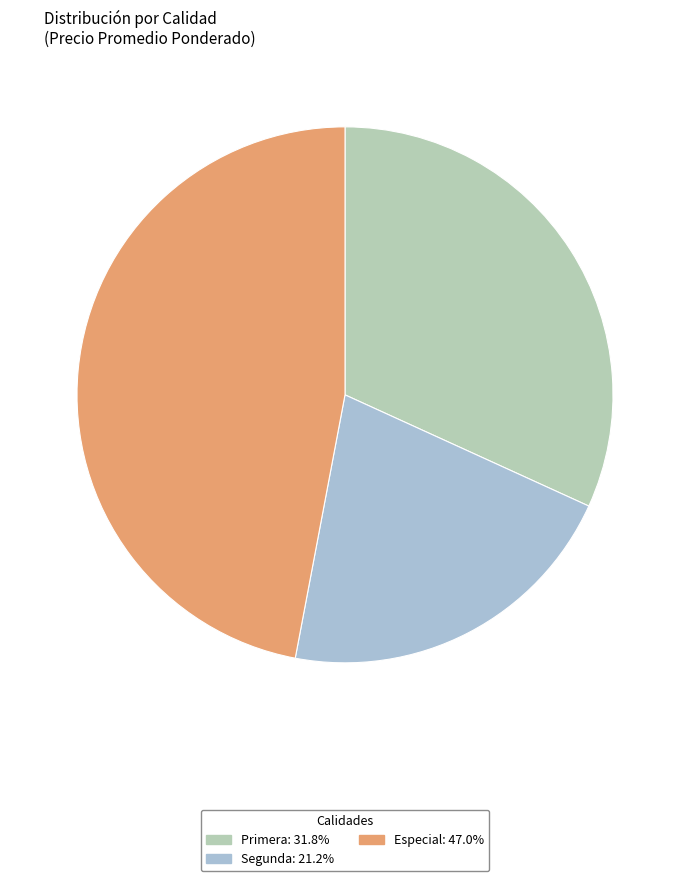

True or false: Especial accounts for 58% of the total.

False